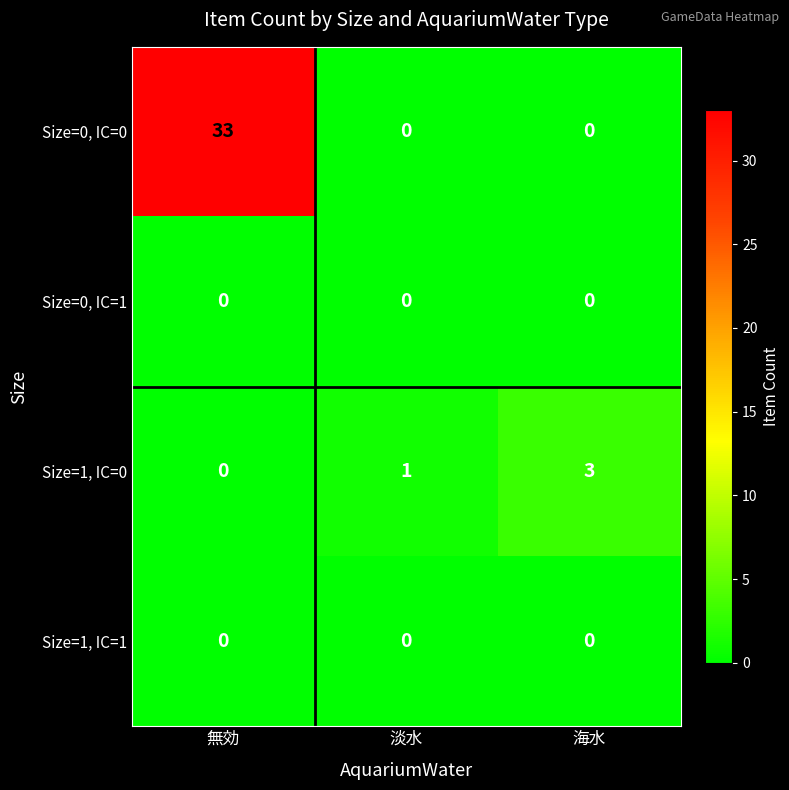

How many distinct data groups are displayed?

4